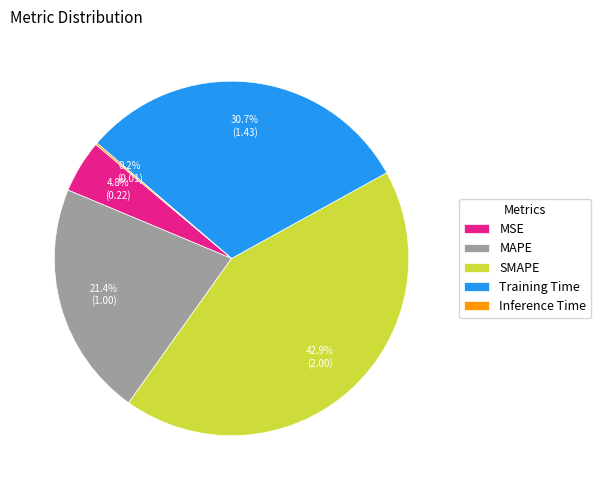

Between Training Time and SMAPE, which is larger?

SMAPE